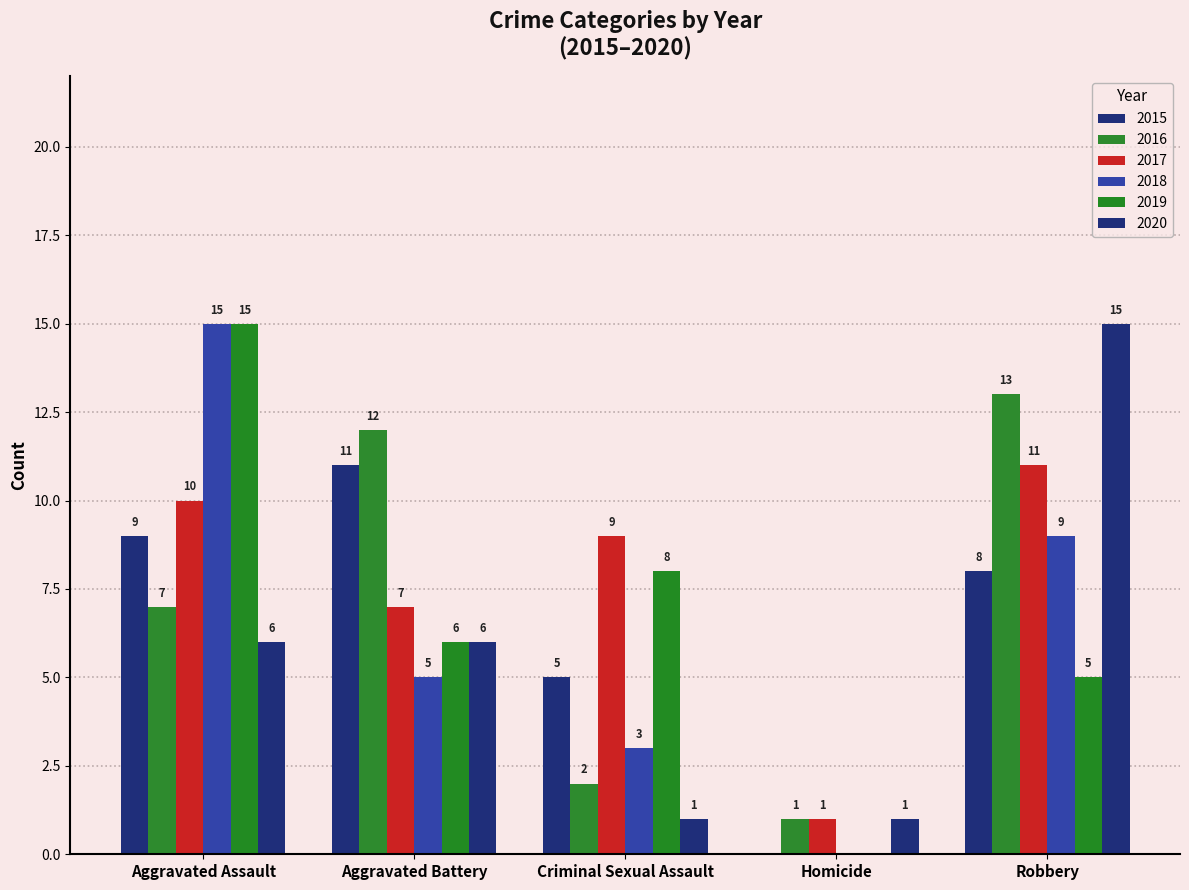

The value of 2019 at Robbery is 5. True or false?

True